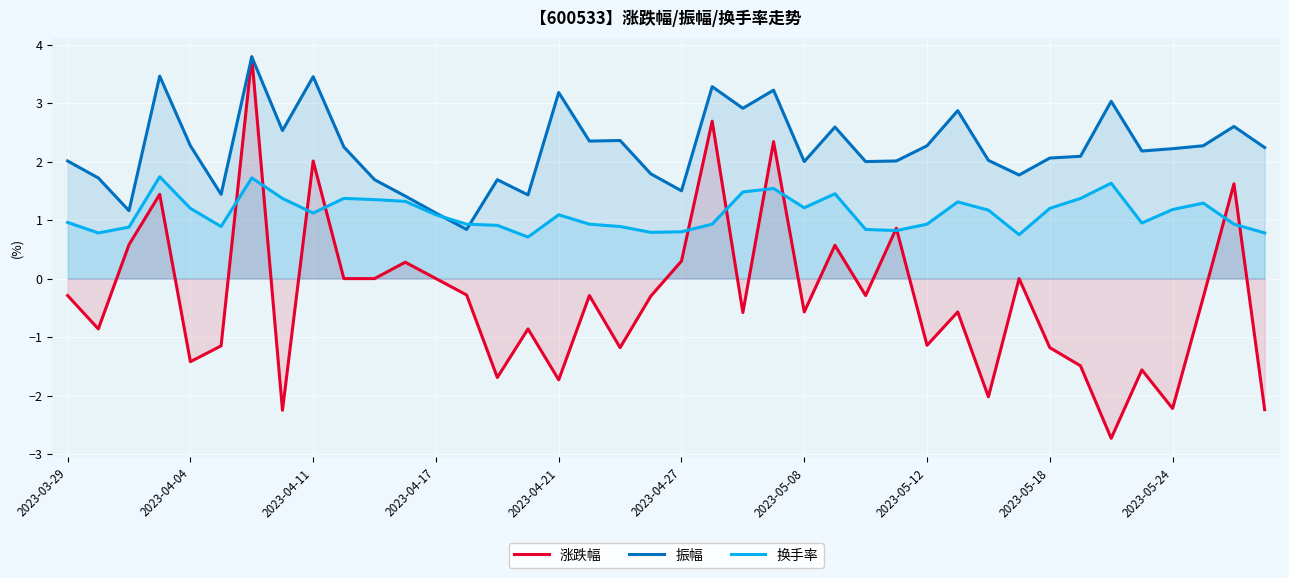

At how many categories does at least one series exceed -1?

40